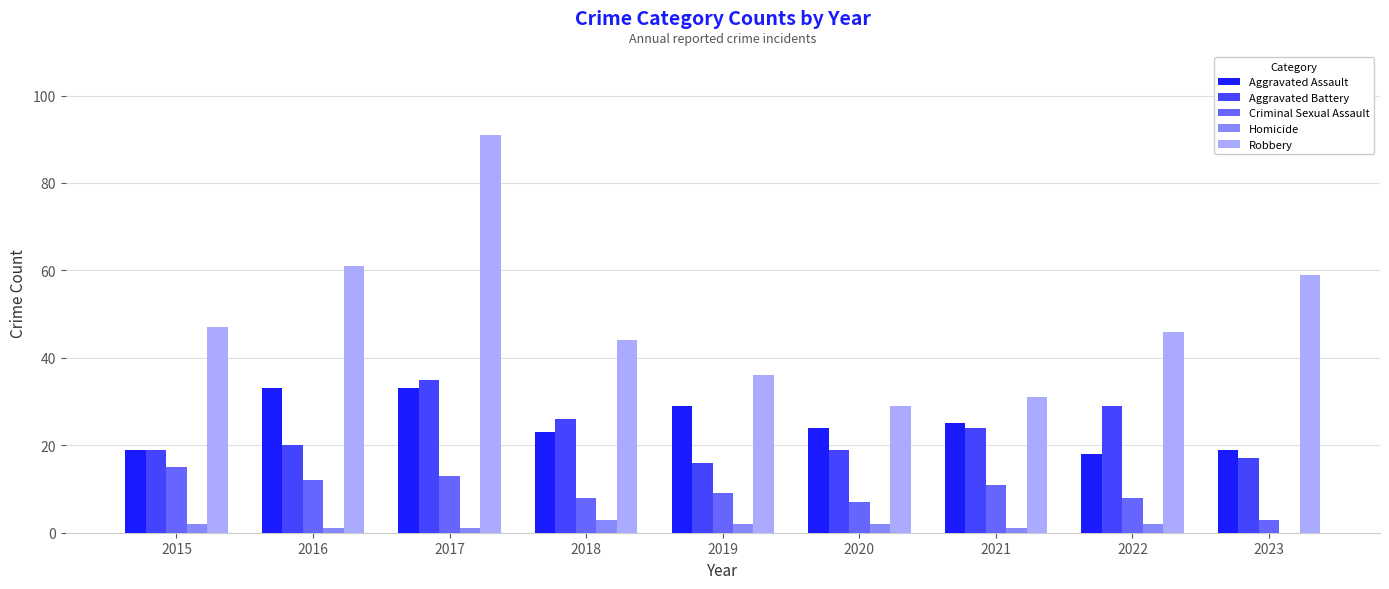

Is the value of Aggravated Battery at 2020 greater than the value of Robbery at 2019?

No